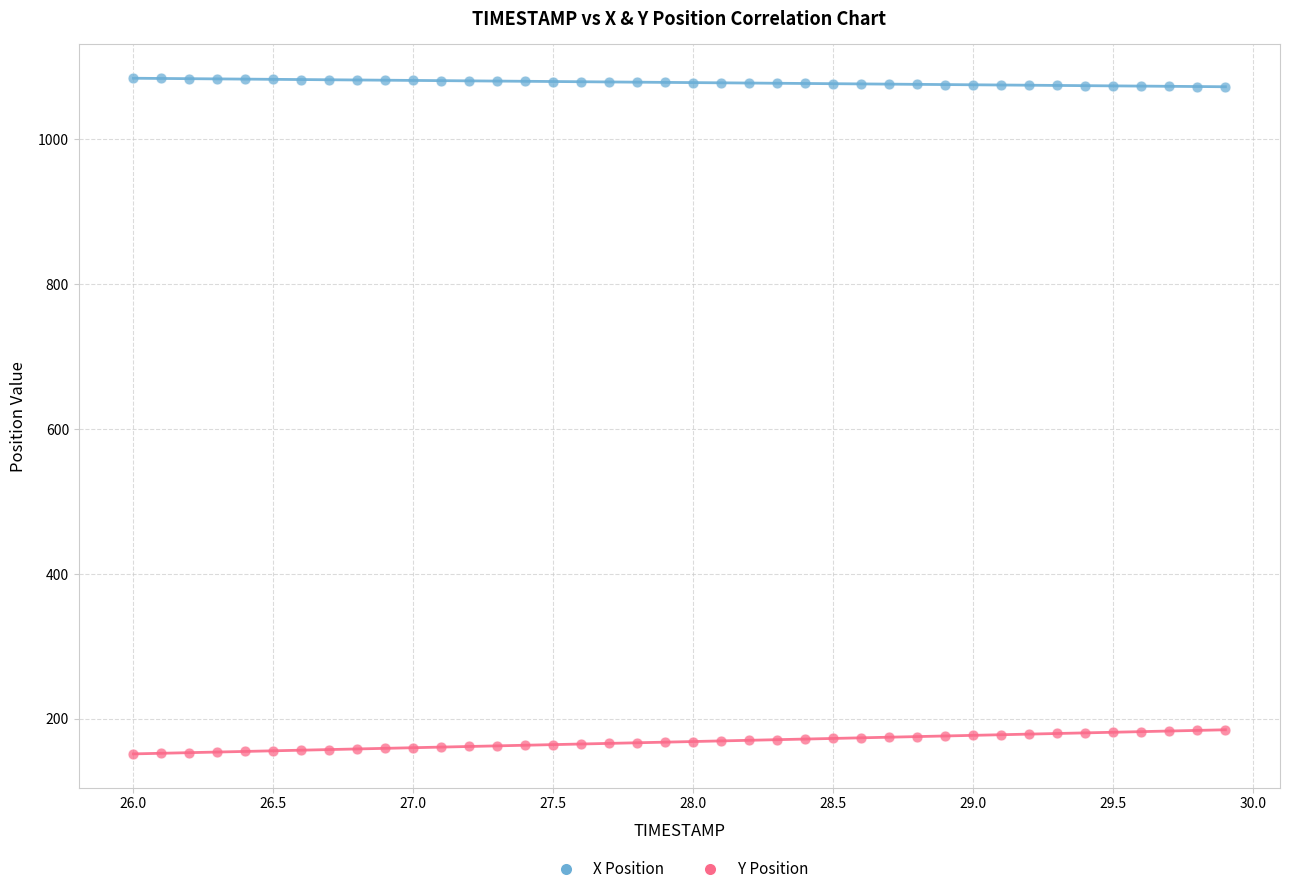

Across all data points, what is the range of X values (max minus min)?

3.9